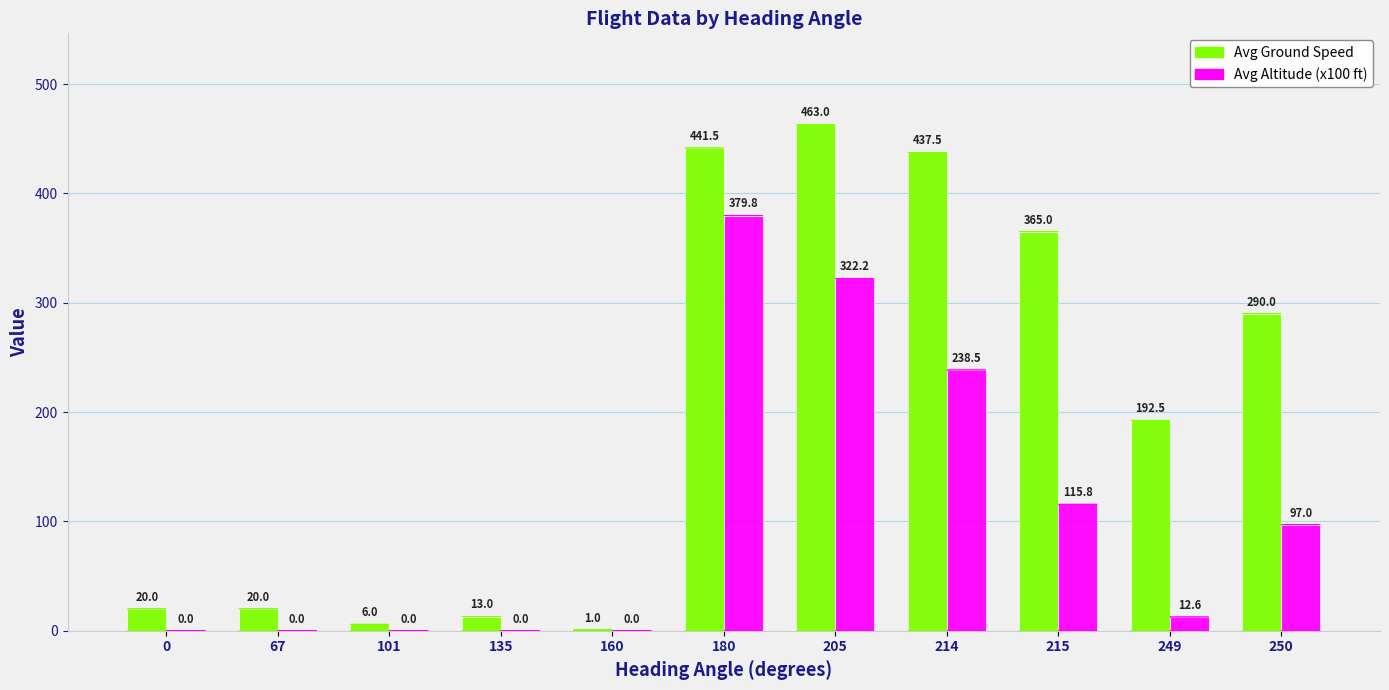

What is the maximum value for Avg Ground Speed?

463.0